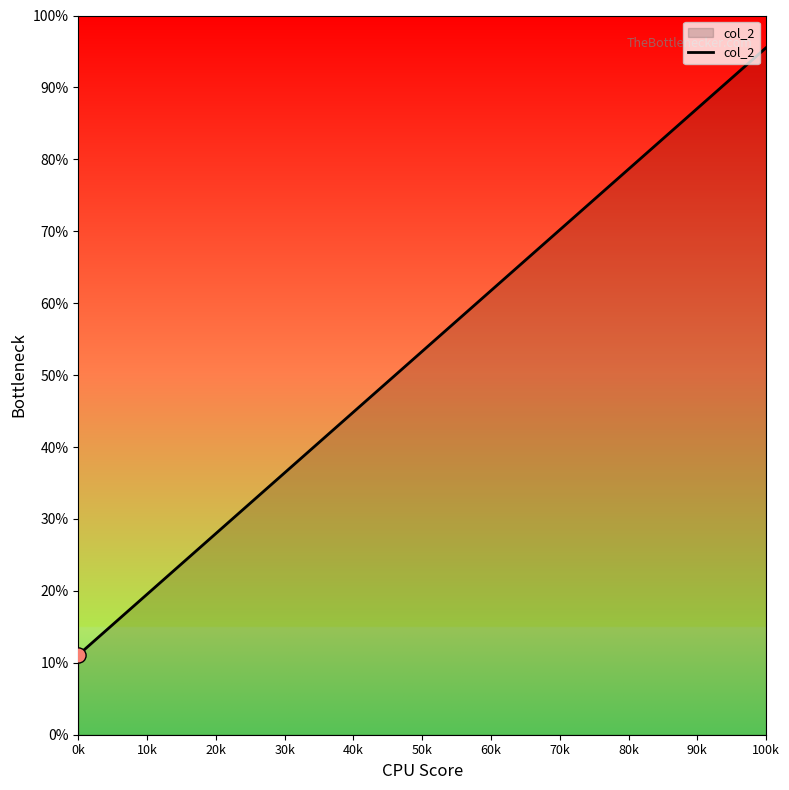

Between 100k and 0k, which is larger?

100k